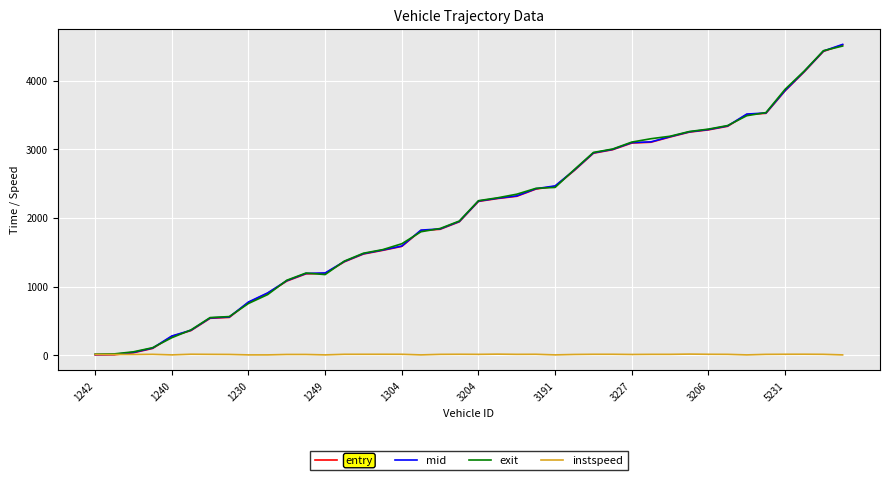

What are all the series names shown in the legend?

entry, mid, exit, instspeed